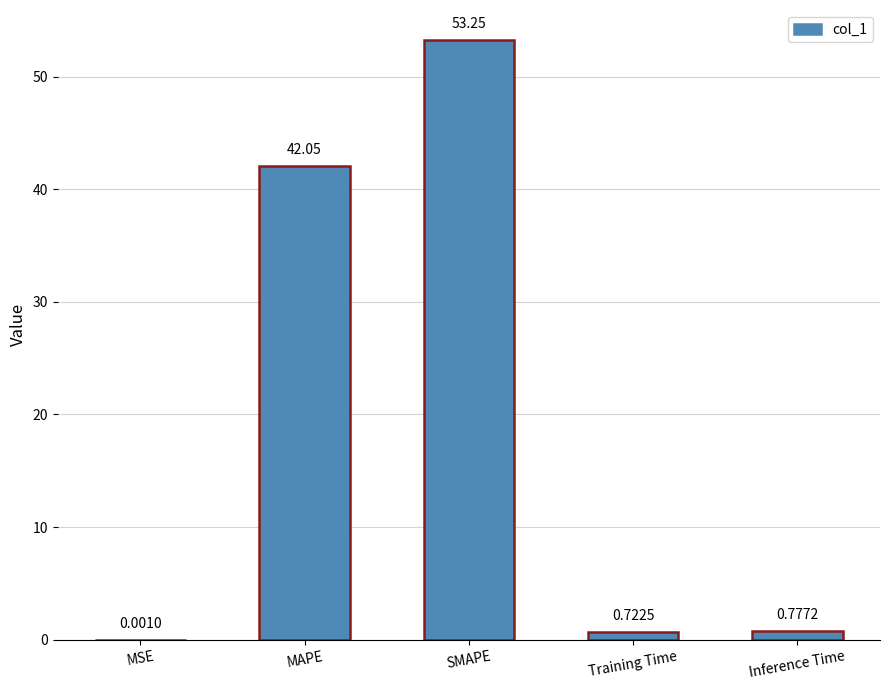

Does the chart contain stacked bars?

No